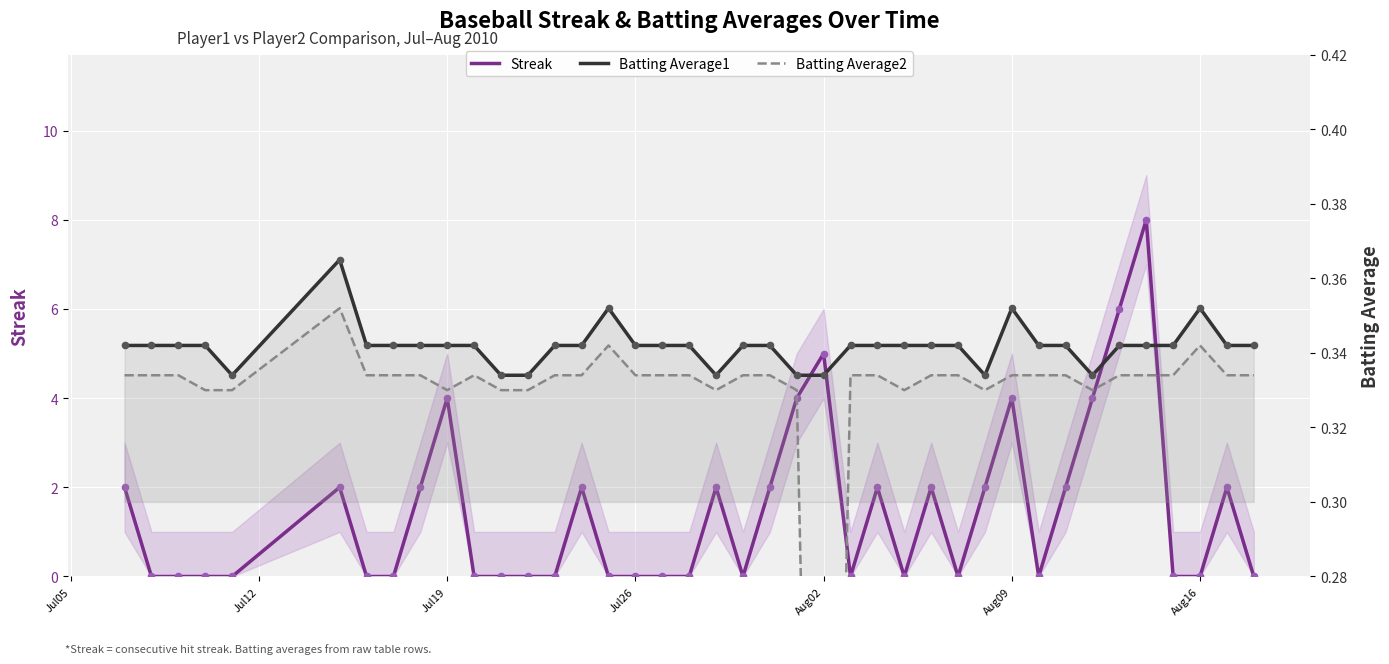

Which series reaches the minimum Y coordinate?

Streak